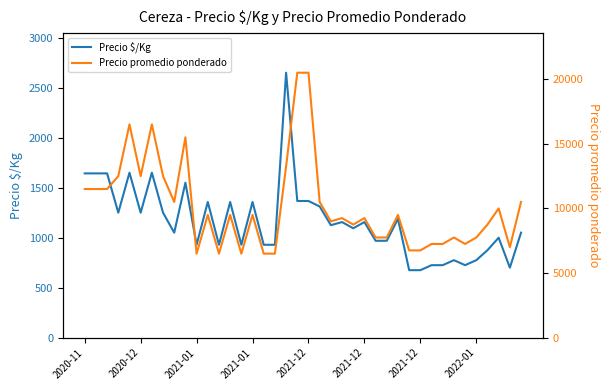

What is the spread (max minus min) of values at 36?

7875